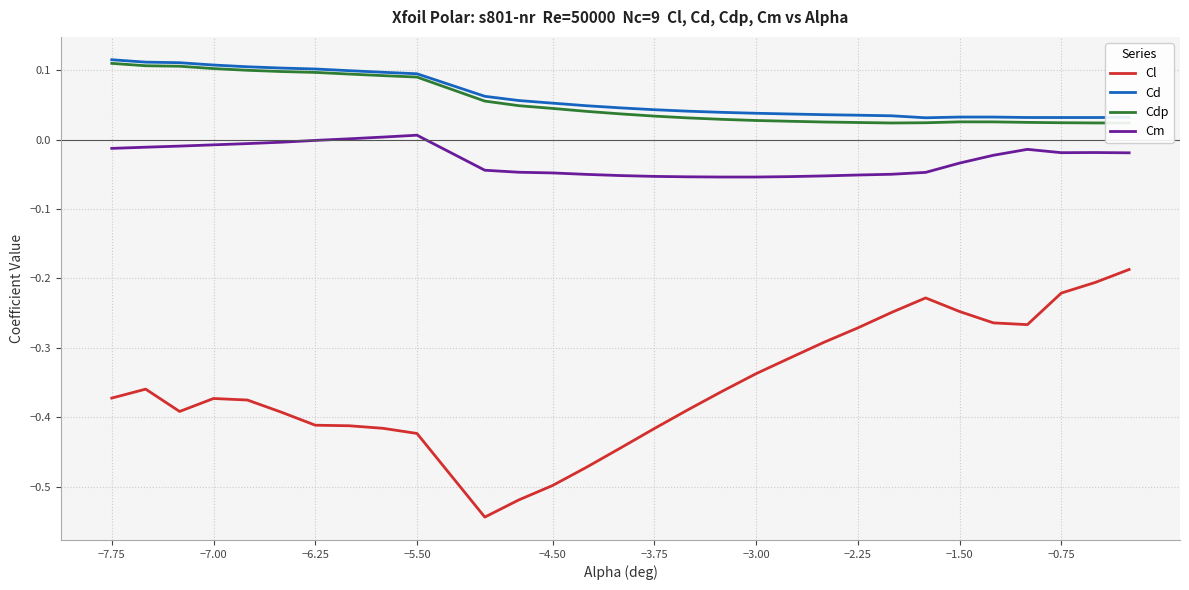

The Cl series shows -0.1 at −7.75. True or false?

False